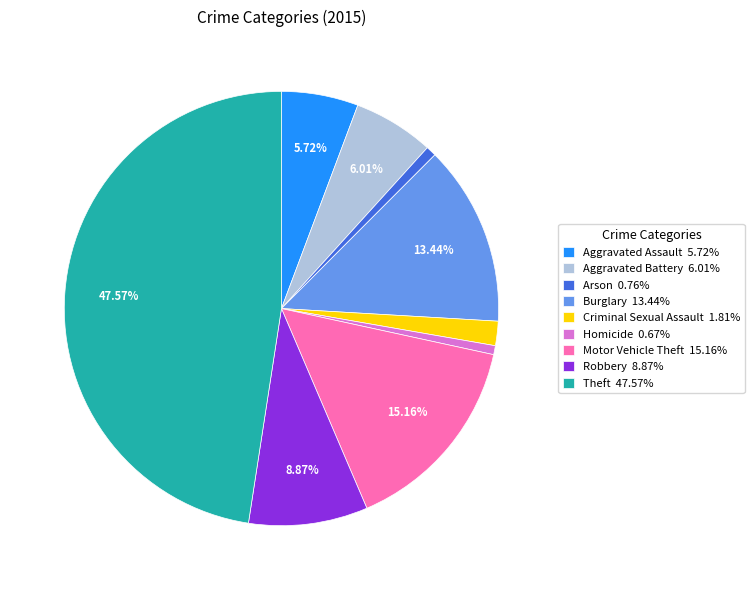

Is there any slice that represents more than half of the pie?

No